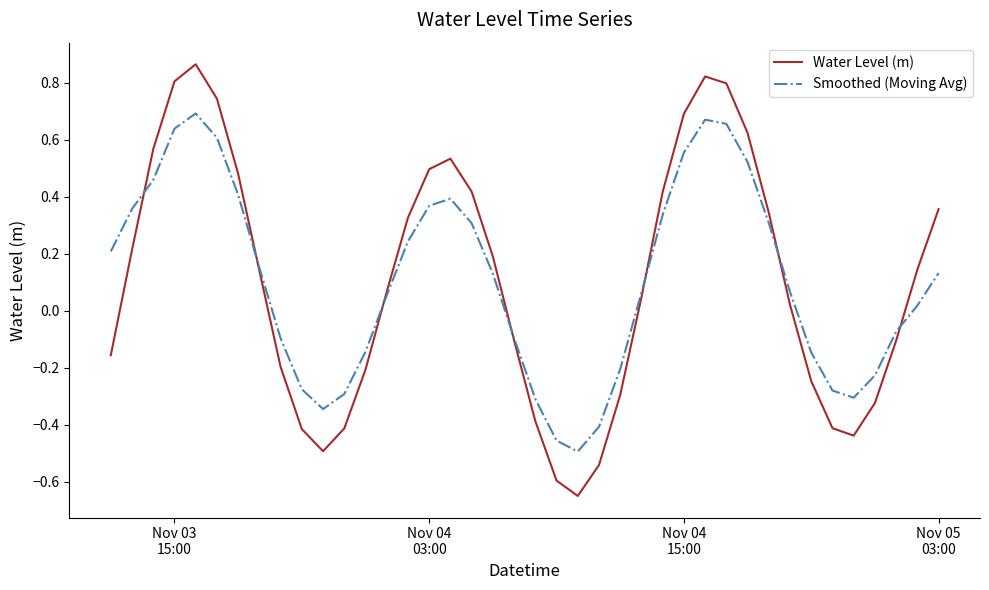

Does the chart have visible grid lines?

No